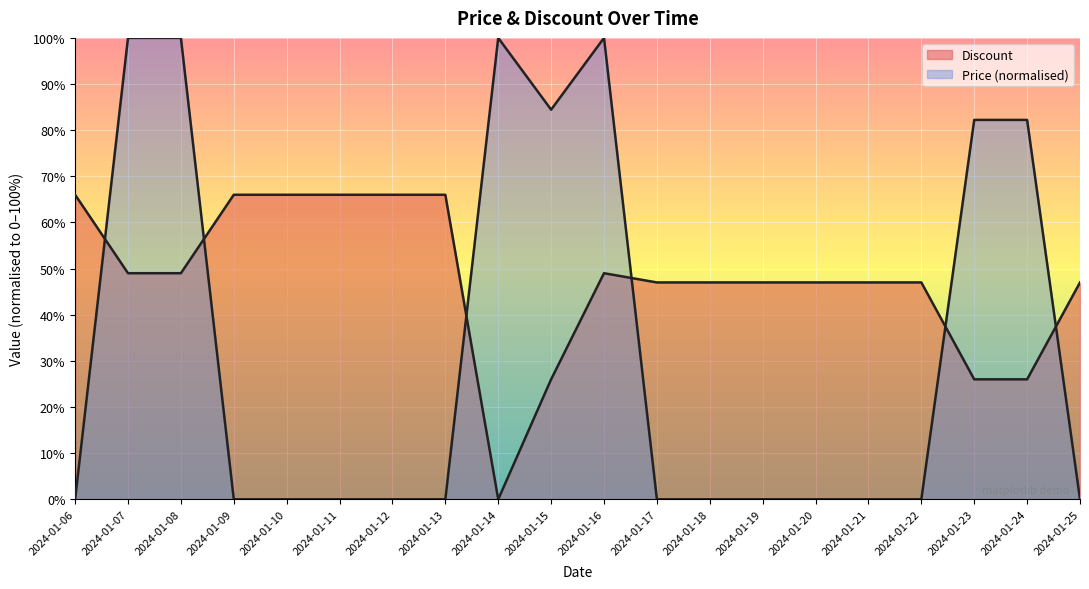

Rank the series by their average value, from highest to lowest.

Discount, Price